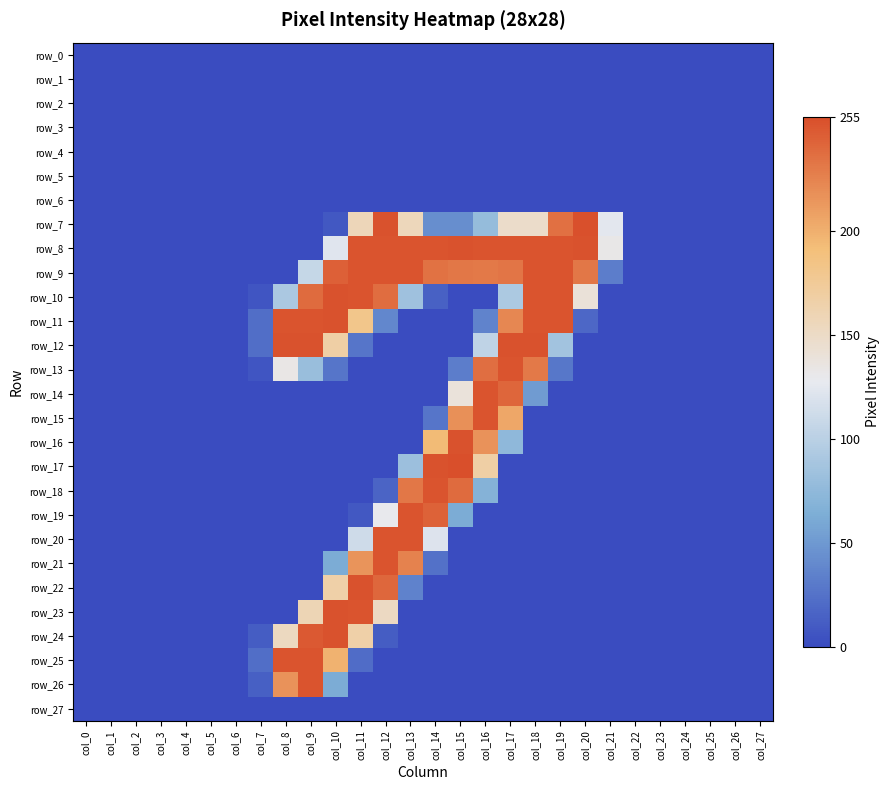

Reading left to right, what are all the values shown in this chart?

row_0: col_0=0	col_1=0	col_2=0	col_3=0	col_4=0	col_5=0	col_6=0	col_7=0	col_8=0	col_9=0	col_10=0	col_11=0	col_12=0	col_13=0	col_14=0	col_15=0	col_16=0	col_17=0	col_18=0	col_19=0	col_20=0	col_21=0	col_22=0	col_23=0	col_24=0	col_25=0	col_26=0	col_27=0
row_1: col_0=0	col_1=0	col_2=0	col_3=0	col_4=0	col_5=0	col_6=0	col_7=0	col_8=0	col_9=0	col_10=0	col_11=0	col_12=0	col_13=0	col_14=0	col_15=0	col_16=0	col_17=0	col_18=0	col_19=0	col_20=0	col_21=0	col_22=0	col_23=0	col_24=0	col_25=0	col_26=0	col_27=0
row_2: col_0=0	col_1=0	col_2=0	col_3=0	col_4=0	col_5=0	col_6=0	col_7=0	col_8=0	col_9=0	col_10=0	col_11=0	col_12=0	col_13=0	col_14=0	col_15=0	col_16=0	col_17=0	col_18=0	col_19=0	col_20=0	col_21=0	col_22=0	col_23=0	col_24=0	col_25=0	col_26=0	col_27=0
row_3: col_0=0	col_1=0	col_2=0	col_3=0	col_4=0	col_5=0	col_6=0	col_7=0	col_8=0	col_9=0	col_10=0	col_11=0	col_12=0	col_13=0	col_14=0	col_15=0	col_16=0	col_17=0	col_18=0	col_19=0	col_20=0	col_21=0	col_22=0	col_23=0	col_24=0	col_25=0	col_26=0	col_27=0
row_4: col_0=0	col_1=0	col_2=0	col_3=0	col_4=0	col_5=0	col_6=0	col_7=0	col_8=0	col_9=0	col_10=0	col_11=0	col_12=0	col_13=0	col_14=0	col_15=0	col_16=0	col_17=0	col_18=0	col_19=0	col_20=0	col_21=0	col_22=0	col_23=0	col_24=0	col_25=0	col_26=0	col_27=0
row_5: col_0=0	col_1=0	col_2=0	col_3=0	col_4=0	col_5=0	col_6=0	col_7=0	col_8=0	col_9=0	col_10=0	col_11=0	col_12=0	col_13=0	col_14=0	col_15=0	col_16=0	col_17=0	col_18=0	col_19=0	col_20=0	col_21=0	col_22=0	col_23=0	col_24=0	col_25=0	col_26=0	col_27=0
row_6: col_0=0	col_1=0	col_2=0	col_3=0	col_4=0	col_5=0	col_6=0	col_7=0	col_8=0	col_9=0	col_10=0	col_11=0	col_12=0	col_13=0	col_14=0	col_15=0	col_16=0	col_17=0	col_18=0	col_19=0	col_20=0	col_21=0	col_22=0	col_23=0	col_24=0	col_25=0	col_26=0	col_27=0
row_7: col_0=0	col_1=0	col_2=0	col_3=0	col_4=0	col_5=0	col_6=0	col_7=0	col_8=0	col_9=0	col_10=8	col_11=157	col_12=253	col_13=156	col_14=43	col_15=43	col_16=78	col_17=148	col_18=148	col_19=236	col_20=254	col_21=125	col_22=0	col_23=0	col_24=0	col_25=0	col_26=0	col_27=0
row_8: col_0=0	col_1=0	col_2=0	col_3=0	col_4=0	col_5=0	col_6=0	col_7=0	col_8=0	col_9=0	col_10=123	col_11=252	col_12=252	col_13=252	col_14=252	col_15=253	col_16=252	col_17=252	col_18=252	col_19=252	col_20=253	col_21=132	col_22=0	col_23=0	col_24=0	col_25=0	col_26=0	col_27=0
row_9: col_0=0	col_1=0	col_2=0	col_3=0	col_4=0	col_5=0	col_6=0	col_7=0	col_8=0	col_9=107	col_10=245	col_11=252	col_12=252	col_13=252	col_14=235	col_15=232	col_16=231	col_17=233	col_18=252	col_19=252	col_20=232	col_21=32	col_22=0	col_23=0	col_24=0	col_25=0	col_26=0	col_27=0
row_10: col_0=0	col_1=0	col_2=0	col_3=0	col_4=0	col_5=0	col_6=0	col_7=6	col_8=91	col_9=239	col_10=253	col_11=252	col_12=238	col_13=84	col_14=14	col_15=0	col_16=0	col_17=92	col_18=252	col_19=252	col_20=140	col_21=0	col_22=0	col_23=0	col_24=0	col_25=0	col_26=0	col_27=0
row_11: col_0=0	col_1=0	col_2=0	col_3=0	col_4=0	col_5=0	col_6=0	col_7=22	col_8=252	col_9=252	col_10=253	col_11=182	col_12=38	col_13=0	col_14=0	col_15=0	col_16=36	col_17=223	col_18=252	col_19=252	col_20=18	col_21=0	col_22=0	col_23=0	col_24=0	col_25=0	col_26=0	col_27=0
row_12: col_0=0	col_1=0	col_2=0	col_3=0	col_4=0	col_5=0	col_6=0	col_7=22	col_8=253	col_9=253	col_10=168	col_11=27	col_12=0	col_13=0	col_14=0	col_15=0	col_16=103	col_17=253	col_18=253	col_19=86	col_20=0	col_21=0	col_22=0	col_23=0	col_24=0	col_25=0	col_26=0	col_27=0
row_13: col_0=0	col_1=0	col_2=0	col_3=0	col_4=0	col_5=0	col_6=0	col_7=6	col_8=133	col_9=80	col_10=27	col_11=0	col_12=0	col_13=0	col_14=0	col_15=32	col_16=237	col_17=252	col_18=231	col_19=28	col_20=0	col_21=0	col_22=0	col_23=0	col_24=0	col_25=0	col_26=0	col_27=0
row_14: col_0=0	col_1=0	col_2=0	col_3=0	col_4=0	col_5=0	col_6=0	col_7=0	col_8=0	col_9=0	col_10=0	col_11=0	col_12=0	col_13=0	col_14=0	col_15=139	col_16=252	col_17=242	col_18=51	col_19=0	col_20=0	col_21=0	col_22=0	col_23=0	col_24=0	col_25=0	col_26=0	col_27=0
row_15: col_0=0	col_1=0	col_2=0	col_3=0	col_4=0	col_5=0	col_6=0	col_7=0	col_8=0	col_9=0	col_10=0	col_11=0	col_12=0	col_13=0	col_14=27	col_15=218	col_16=252	col_17=205	col_18=0	col_19=0	col_20=0	col_21=0	col_22=0	col_23=0	col_24=0	col_25=0	col_26=0	col_27=0
row_16: col_0=0	col_1=0	col_2=0	col_3=0	col_4=0	col_5=0	col_6=0	col_7=0	col_8=0	col_9=0	col_10=0	col_11=0	col_12=0	col_13=0	col_14=194	col_15=253	col_16=217	col_17=74	col_18=0	col_19=0	col_20=0	col_21=0	col_22=0	col_23=0	col_24=0	col_25=0	col_26=0	col_27=0
row_17: col_0=0	col_1=0	col_2=0	col_3=0	col_4=0	col_5=0	col_6=0	col_7=0	col_8=0	col_9=0	col_10=0	col_11=0	col_12=0	col_13=82	col_14=253	col_15=255	col_16=168	col_17=0	col_18=0	col_19=0	col_20=0	col_21=0	col_22=0	col_23=0	col_24=0	col_25=0	col_26=0	col_27=0
row_18: col_0=0	col_1=0	col_2=0	col_3=0	col_4=0	col_5=0	col_6=0	col_7=0	col_8=0	col_9=0	col_10=0	col_11=0	col_12=16	col_13=232	col_14=252	col_15=239	col_16=68	col_17=0	col_18=0	col_19=0	col_20=0	col_21=0	col_22=0	col_23=0	col_24=0	col_25=0	col_26=0	col_27=0
row_19: col_0=0	col_1=0	col_2=0	col_3=0	col_4=0	col_5=0	col_6=0	col_7=0	col_8=0	col_9=0	col_10=0	col_11=8	col_12=129	col_13=252	col_14=244	col_15=62	col_16=0	col_17=0	col_18=0	col_19=0	col_20=0	col_21=0	col_22=0	col_23=0	col_24=0	col_25=0	col_26=0	col_27=0
row_20: col_0=0	col_1=0	col_2=0	col_3=0	col_4=0	col_5=0	col_6=0	col_7=0	col_8=0	col_9=0	col_10=0	col_11=112	col_12=252	col_13=252	col_14=121	col_15=0	col_16=0	col_17=0	col_18=0	col_19=0	col_20=0	col_21=0	col_22=0	col_23=0	col_24=0	col_25=0	col_26=0	col_27=0
row_21: col_0=0	col_1=0	col_2=0	col_3=0	col_4=0	col_5=0	col_6=0	col_7=0	col_8=0	col_9=0	col_10=62	col_11=216	col_12=252	col_13=226	col_14=24	col_15=0	col_16=0	col_17=0	col_18=0	col_19=0	col_20=0	col_21=0	col_22=0	col_23=0	col_24=0	col_25=0	col_26=0	col_27=0
row_22: col_0=0	col_1=0	col_2=0	col_3=0	col_4=0	col_5=0	col_6=0	col_7=0	col_8=0	col_9=0	col_10=166	col_11=253	col_12=241	col_13=35	col_14=0	col_15=0	col_16=0	col_17=0	col_18=0	col_19=0	col_20=0	col_21=0	col_22=0	col_23=0	col_24=0	col_25=0	col_26=0	col_27=0
row_23: col_0=0	col_1=0	col_2=0	col_3=0	col_4=0	col_5=0	col_6=0	col_7=0	col_8=0	col_9=159	col_10=253	col_11=252	col_12=152	col_13=0	col_14=0	col_15=0	col_16=0	col_17=0	col_18=0	col_19=0	col_20=0	col_21=0	col_22=0	col_23=0	col_24=0	col_25=0	col_26=0	col_27=0
row_24: col_0=0	col_1=0	col_2=0	col_3=0	col_4=0	col_5=0	col_6=0	col_7=11	col_8=153	col_9=249	col_10=253	col_11=166	col_12=11	col_13=0	col_14=0	col_15=0	col_16=0	col_17=0	col_18=0	col_19=0	col_20=0	col_21=0	col_22=0	col_23=0	col_24=0	col_25=0	col_26=0	col_27=0
row_25: col_0=0	col_1=0	col_2=0	col_3=0	col_4=0	col_5=0	col_6=0	col_7=22	col_8=252	col_9=252	col_10=199	col_11=21	col_12=0	col_13=0	col_14=0	col_15=0	col_16=0	col_17=0	col_18=0	col_19=0	col_20=0	col_21=0	col_22=0	col_23=0	col_24=0	col_25=0	col_26=0	col_27=0
row_26: col_0=0	col_1=0	col_2=0	col_3=0	col_4=0	col_5=0	col_6=0	col_7=13	col_8=217	col_9=252	col_10=62	col_11=0	col_12=0	col_13=0	col_14=0	col_15=0	col_16=0	col_17=0	col_18=0	col_19=0	col_20=0	col_21=0	col_22=0	col_23=0	col_24=0	col_25=0	col_26=0	col_27=0
row_27: col_0=0	col_1=0	col_2=0	col_3=0	col_4=0	col_5=0	col_6=0	col_7=0	col_8=0	col_9=0	col_10=0	col_11=0	col_12=0	col_13=0	col_14=0	col_15=0	col_16=0	col_17=0	col_18=0	col_19=0	col_20=0	col_21=0	col_22=0	col_23=0	col_24=0	col_25=0	col_26=0	col_27=0